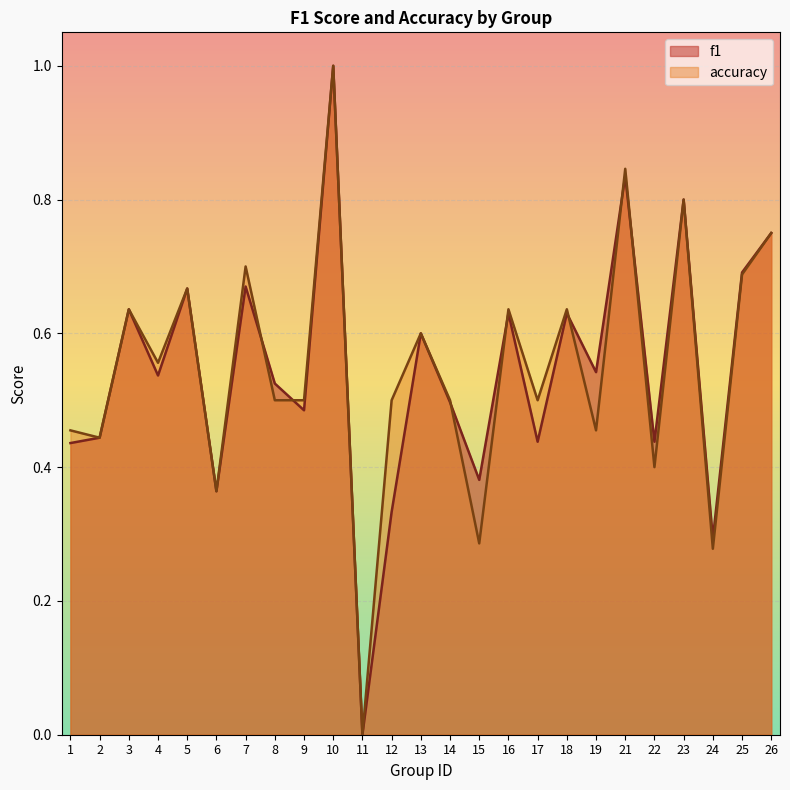

Which category has the highest value in the f1 series?

10